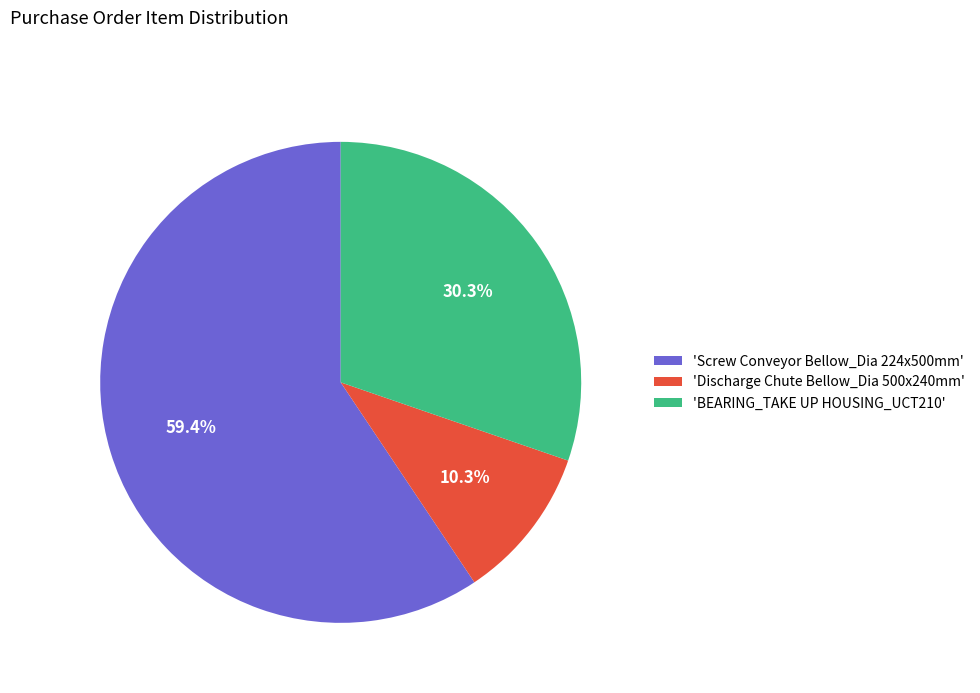

How many segments does this pie chart have?

3